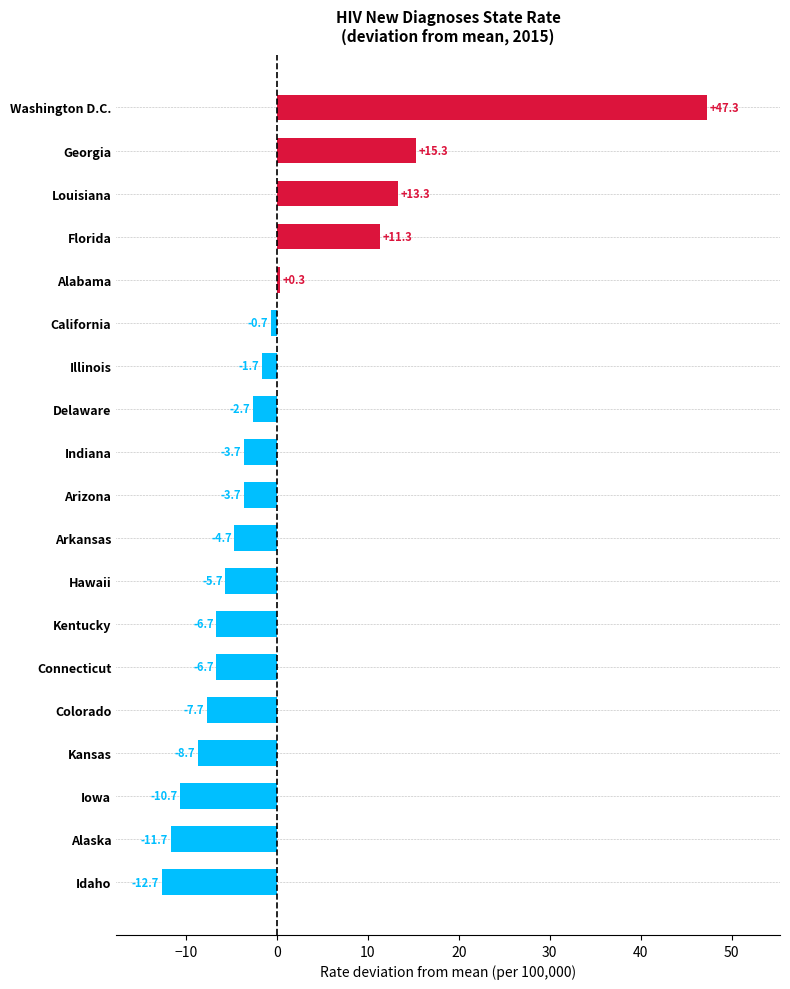

What is the approximate value at Kansas?

-8.7